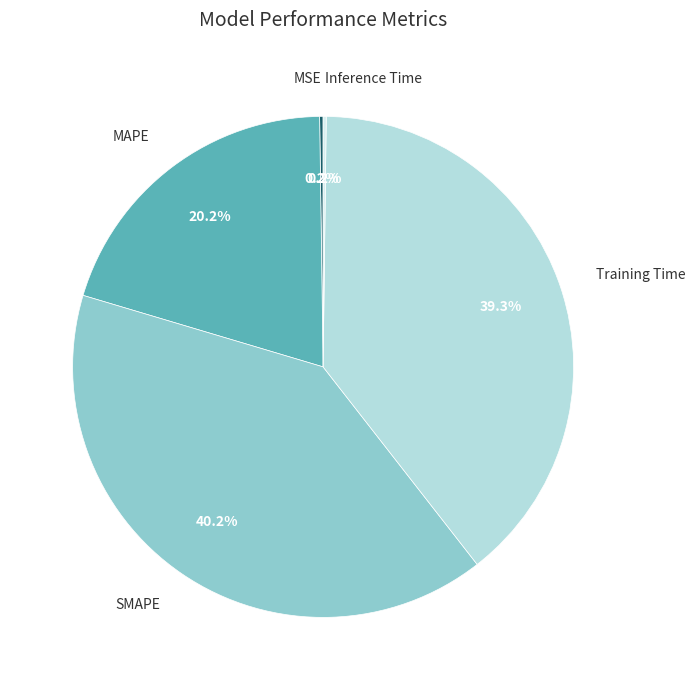

Is there a majority slice in this chart?

No